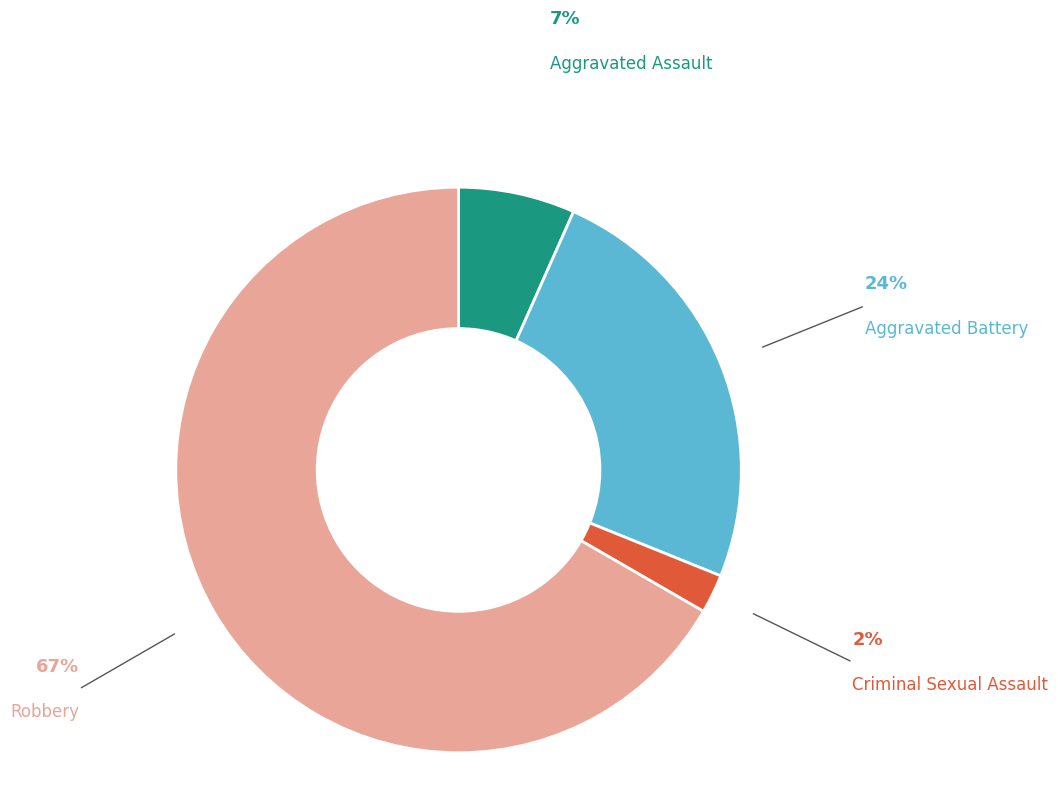

Is there any slice that represents more than half of the pie?

Yes